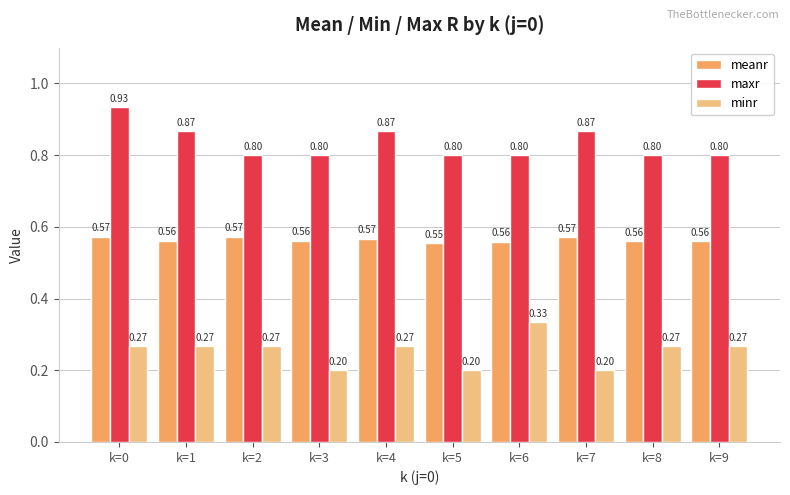

Read the maxr value at k=6.

0.8